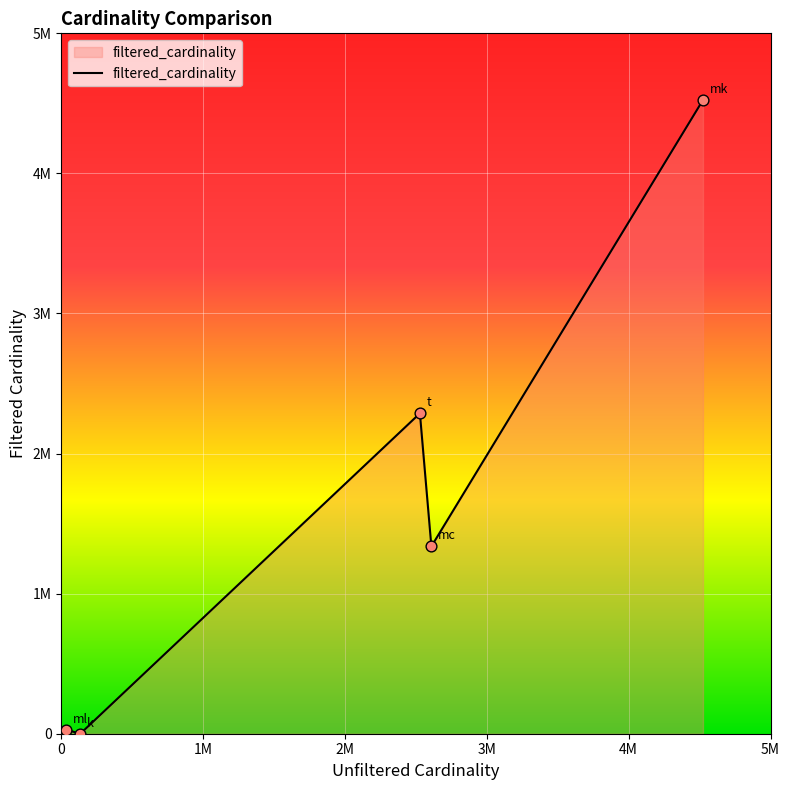

Is this an area chart (filled region under the line)?

Yes